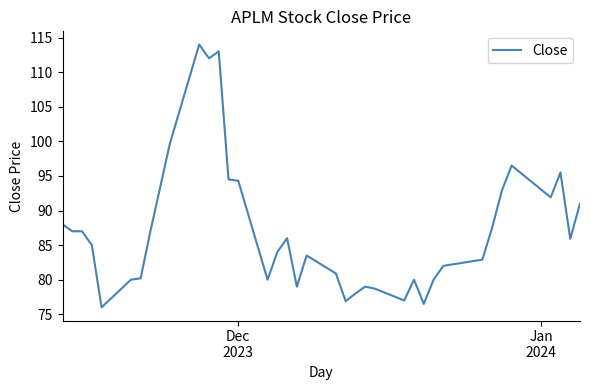

What is the maximum value shown in the chart?

114.0